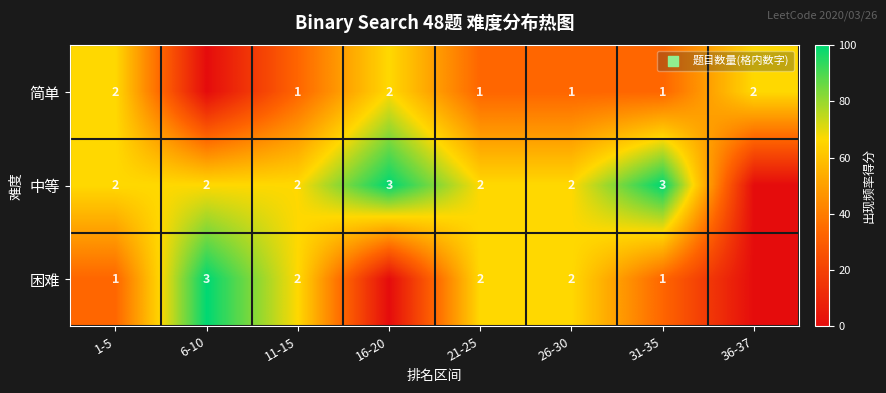

What is the difference between the highest and lowest values at 36-37?

66.7